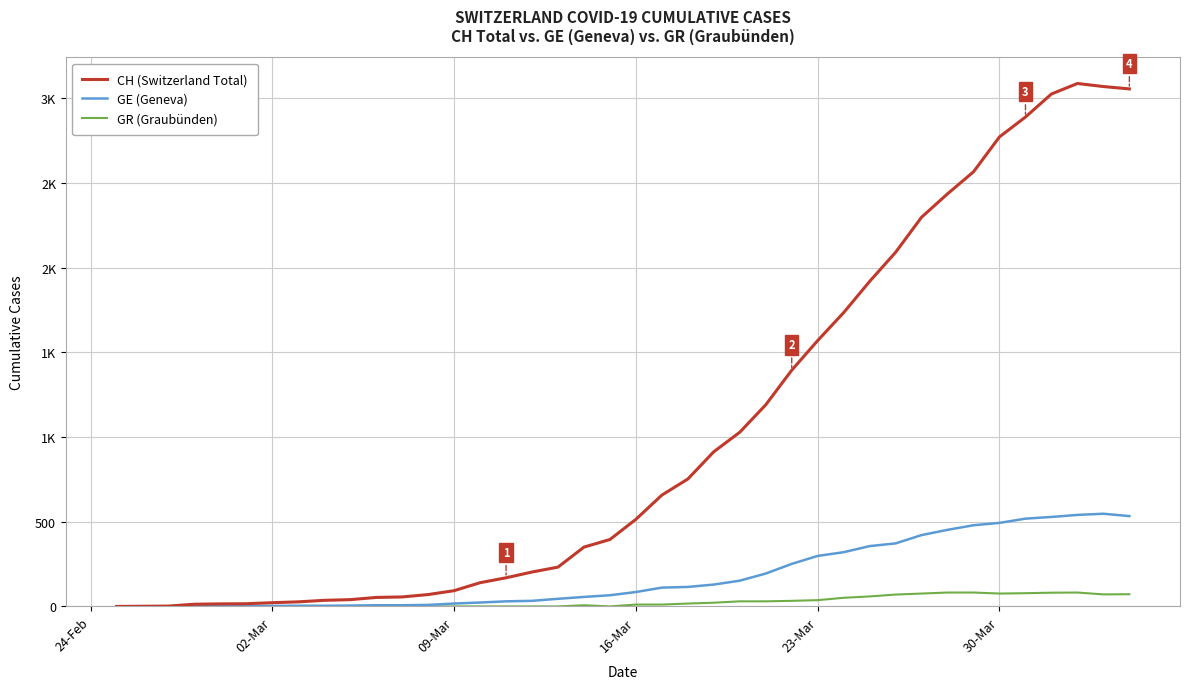

What are all the series names shown in the legend?

CH (Switzerland Total), GE (Geneva), GR (Graubünden)